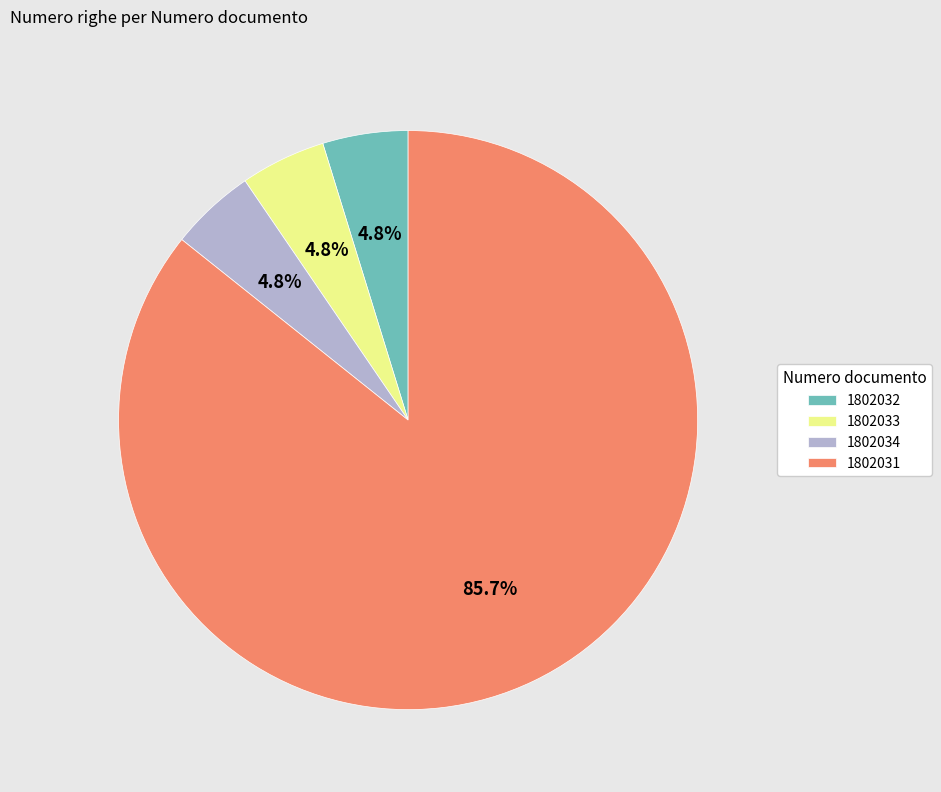

Is 1802034 the majority of the pie?

No